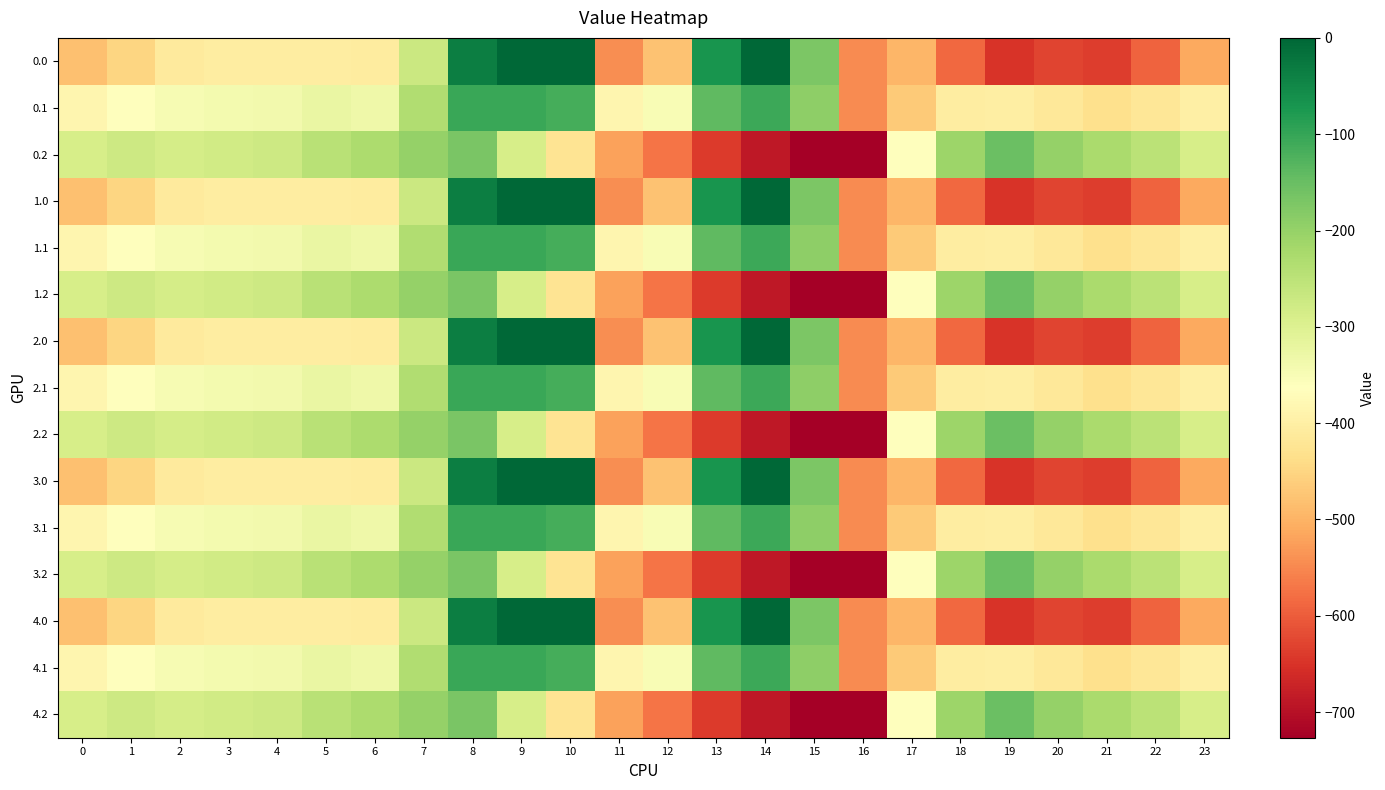

How many distinct data groups are displayed?

15